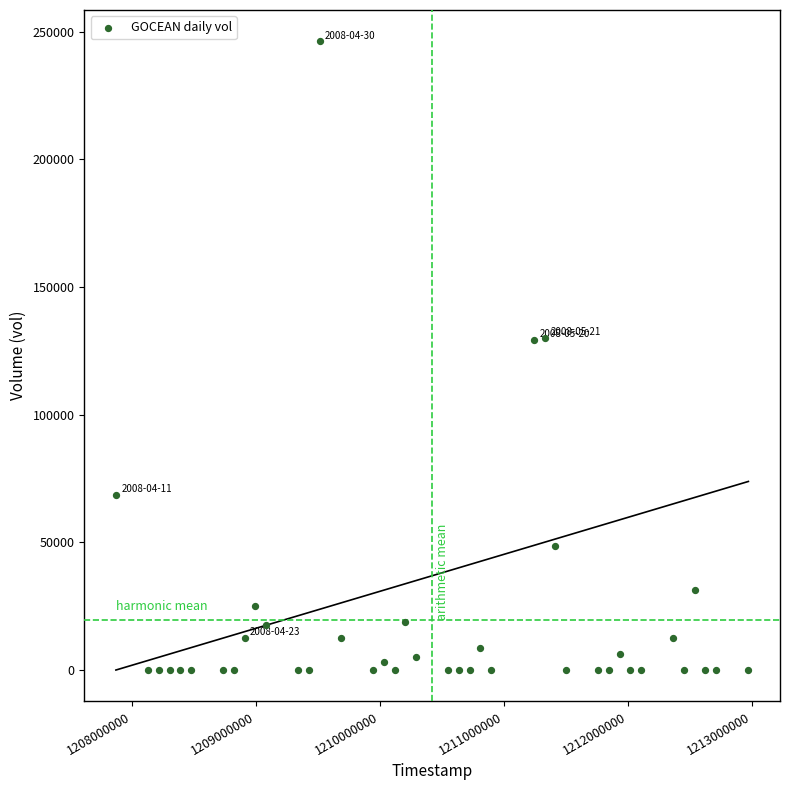

What is the range of Y values (max minus min)?

246250